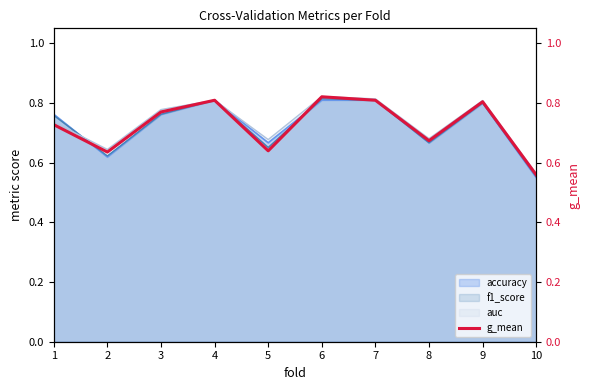

At which category does the data reach its first local valley?

2